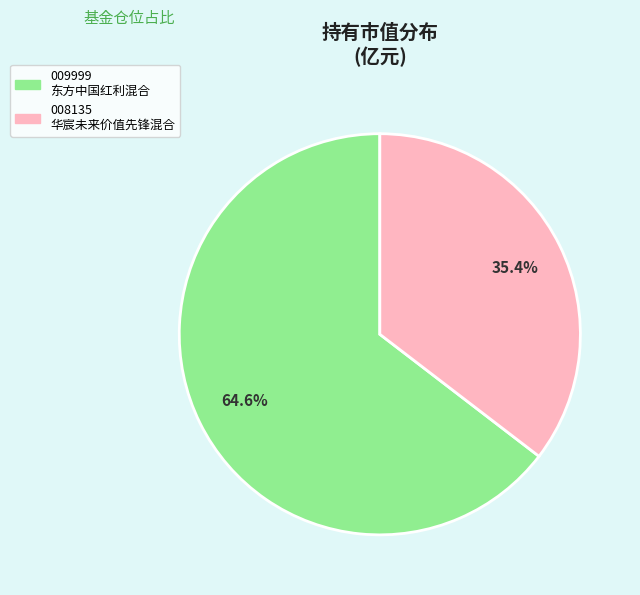

Does any single category account for the majority?

Yes